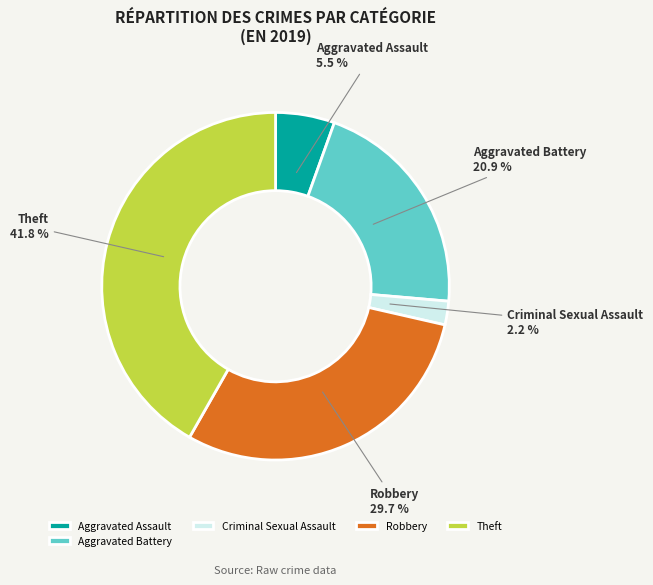

Count the number of slices in the pie.

5